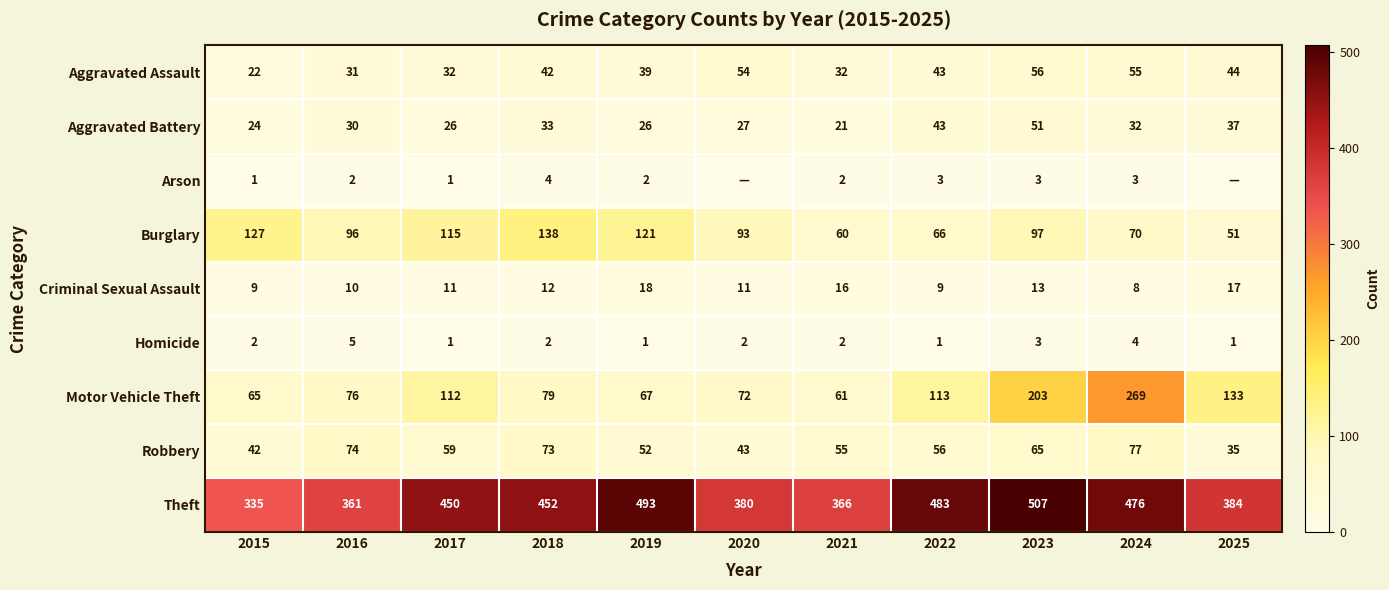

What is the average value of the Aggravated Battery series?

32